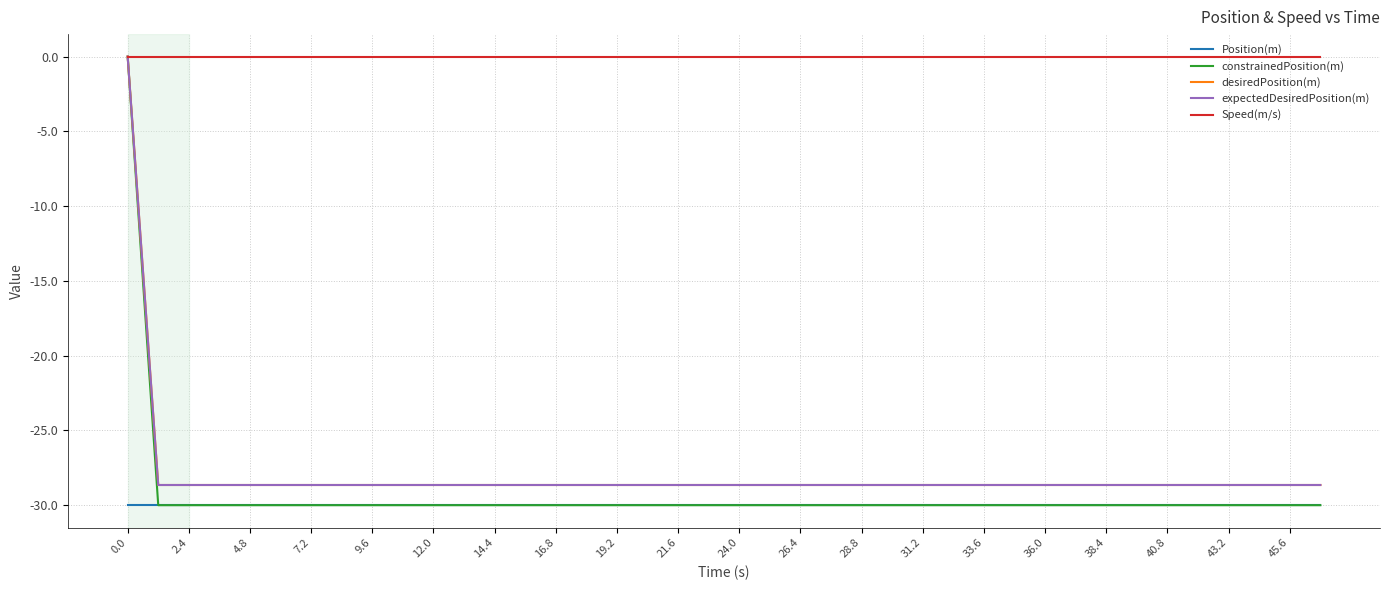

What is the label of the 8th point from the right?

38.4